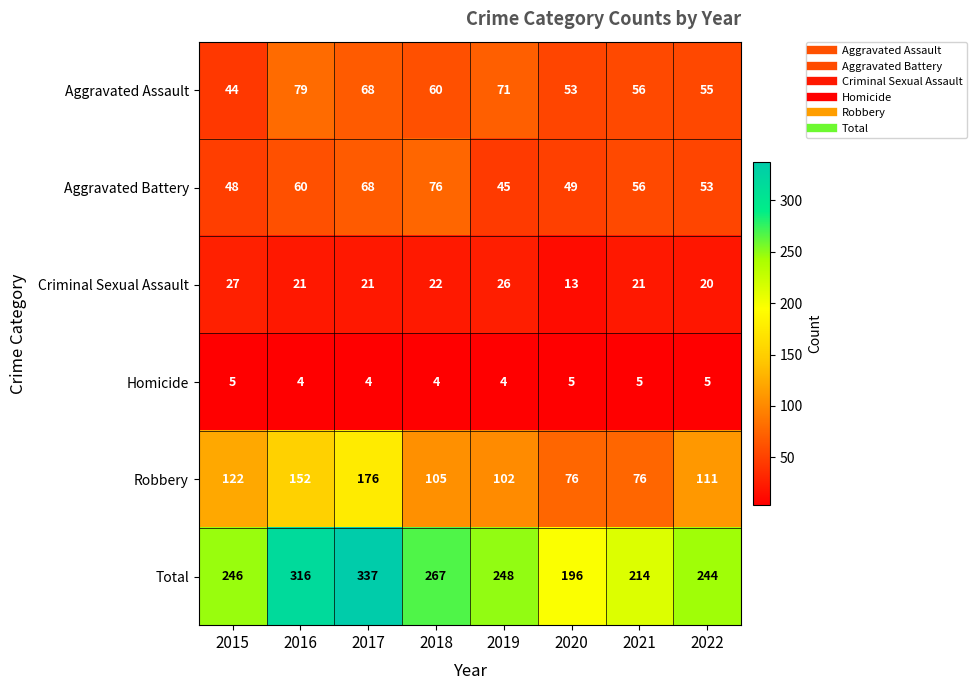

How many Homicide values are between 4 and 5?

8